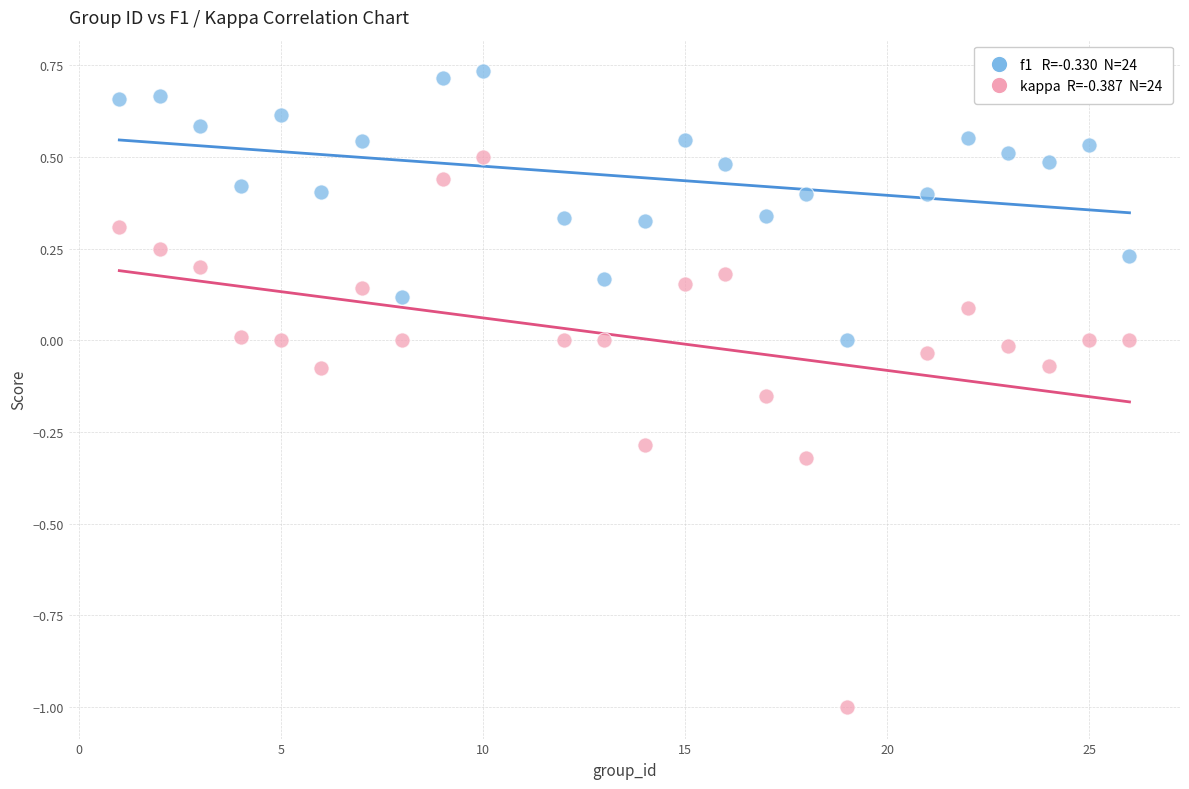

Across all data points, what is the range of X values (max minus min)?

25.0